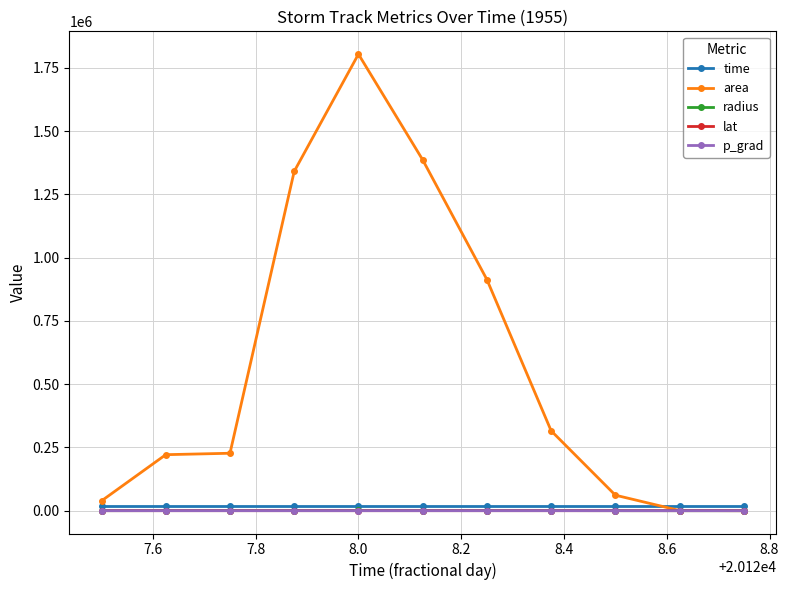

How many data points in time are less than 20128?

4